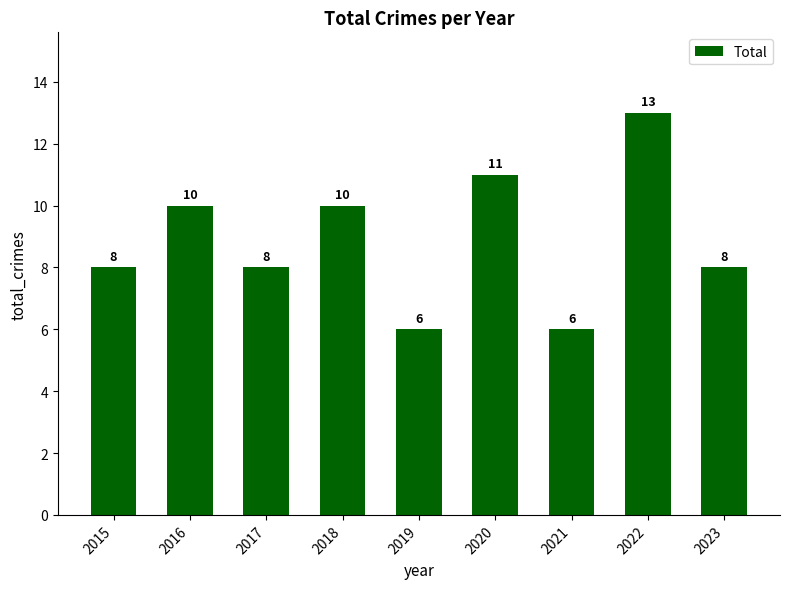

Are the bars grouped side by side (vs. stacked)?

No